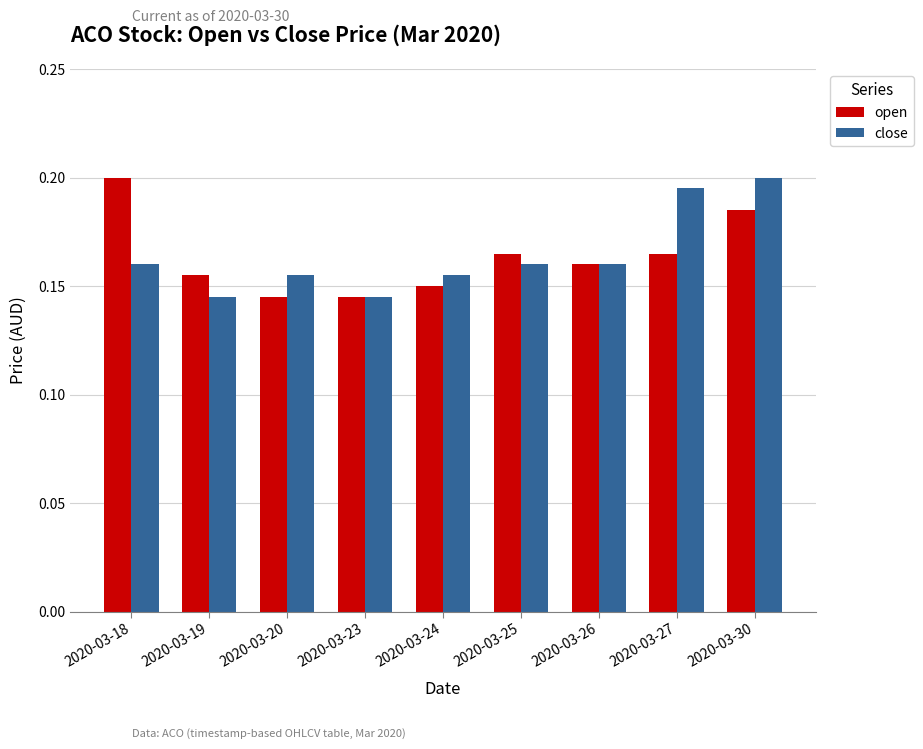

Which series changed the most between 2020-03-18 and 2020-03-23?

open